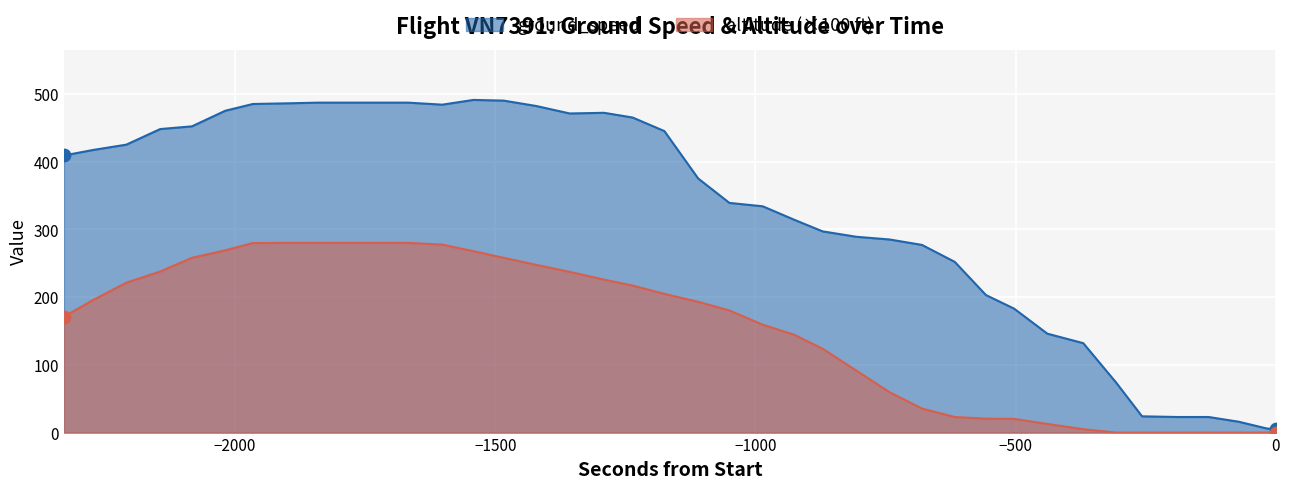

Is the value of ground_speed at 18 greater than the value of altitude at 19?

Yes